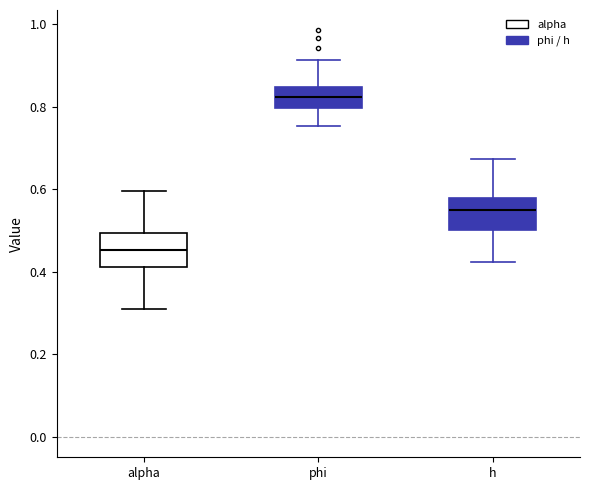

Reading left to right, read every box against the y-axis: the position of its median line, the range the box covers, and the ends of its whiskers. The values are not printed on the chart, so give them approximately, as read against the axis.

alpha: median 0.46, box 0.42 to 0.50, whiskers 0.32 to 0.60
phi: median 0.82, box 0.80 to 0.84, whiskers 0.76 to 0.92
h: median 0.54, box 0.50 to 0.58, whiskers 0.42 to 0.68